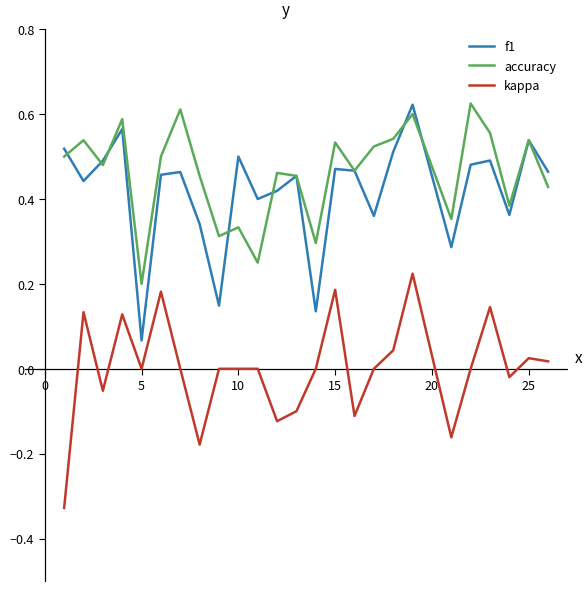

True or false: f1 and kappa cross at least once.

False